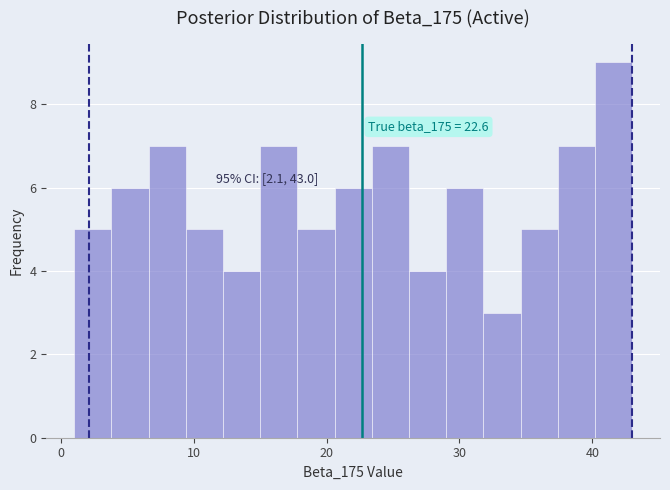

Around what value on the x-axis is the tallest bar? Give the approximate position of its centre, as read against the axis.

42